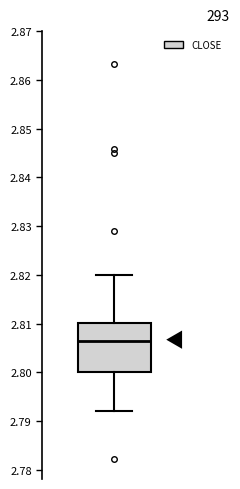

Transcribe this box plot: give where the median line is, the range the box spans, and where the two whiskers end, as read against the y-axis. The values are not printed on the chart, so give them approximately, as read against the axis.

median 2.807, box 2.800 to 2.810, whiskers 2.792 to 2.820